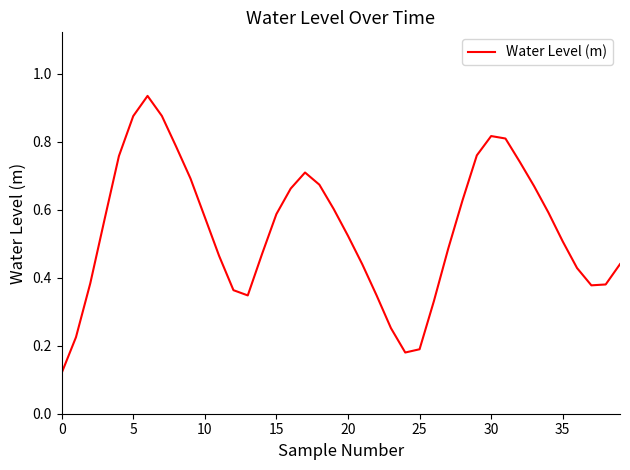

Reading left to right, transcribe all the data shown in this chart.

0.1	0.2	0.4	0.6	0.8	0.9	0.9	0.9	0.8	0.7	0.6	0.5	0.4	0.3	0.5	0.6	0.7	0.7	0.7	0.6	0.5	0.4	0.3	0.3	0.2	0.2	0.3	0.5	0.6	0.8	0.8	0.8	0.7	0.7	0.6	0.5	0.4	0.4	0.4	0.4